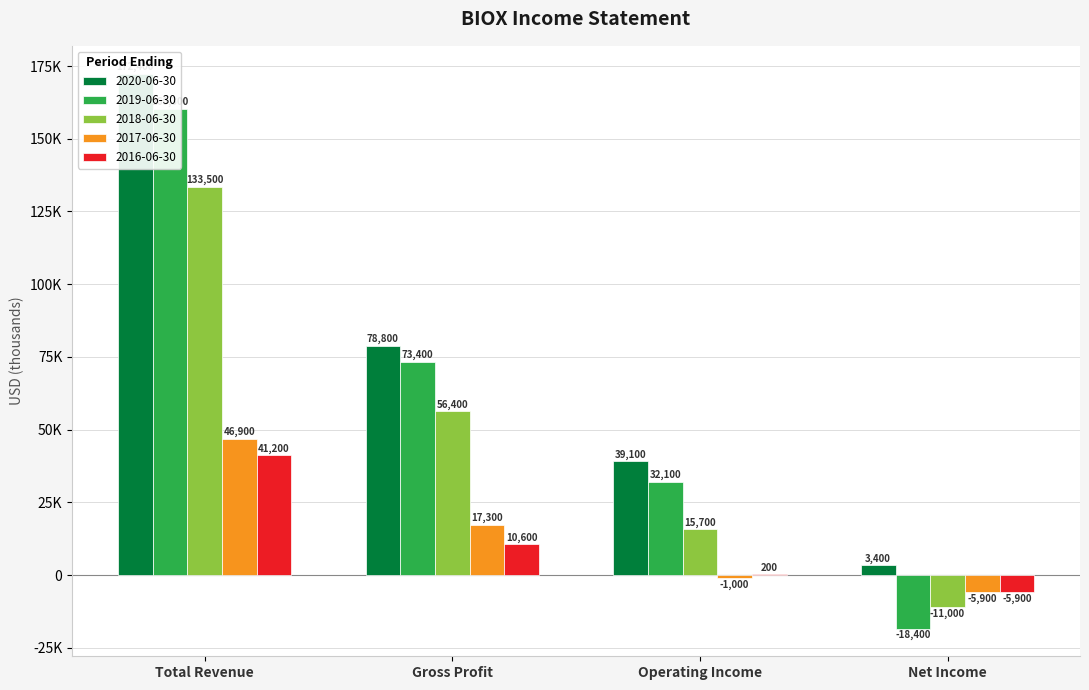

What is the sum of all 2020-06-30 values?

293700